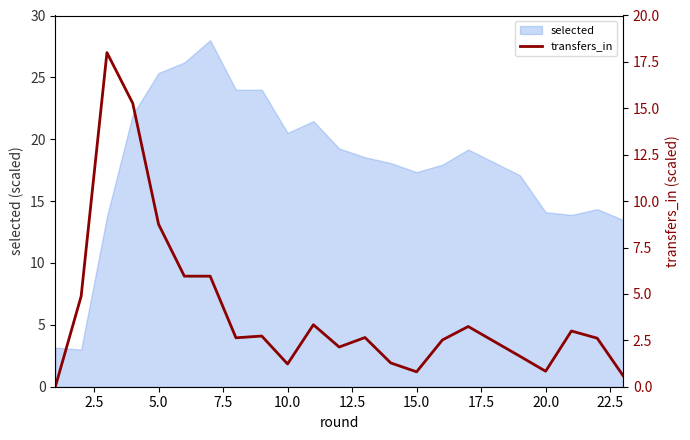

What is the highest value of the selected series?

28.0